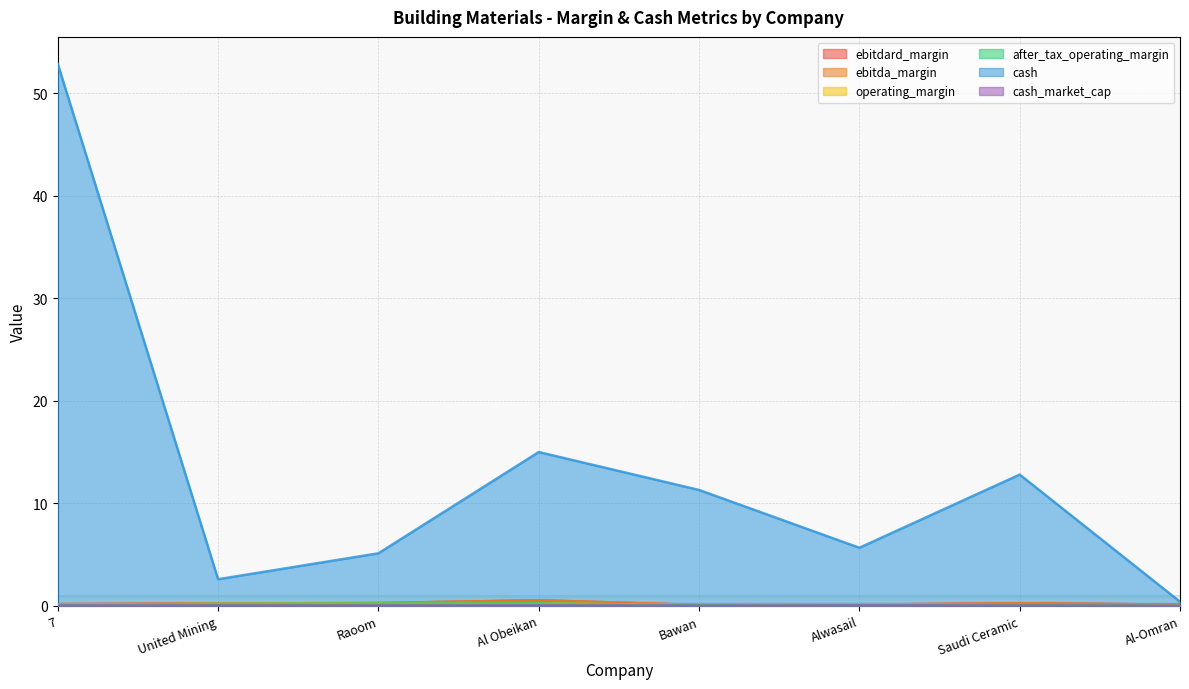

Which series changed the most between 7 and Al-Omran?

cash